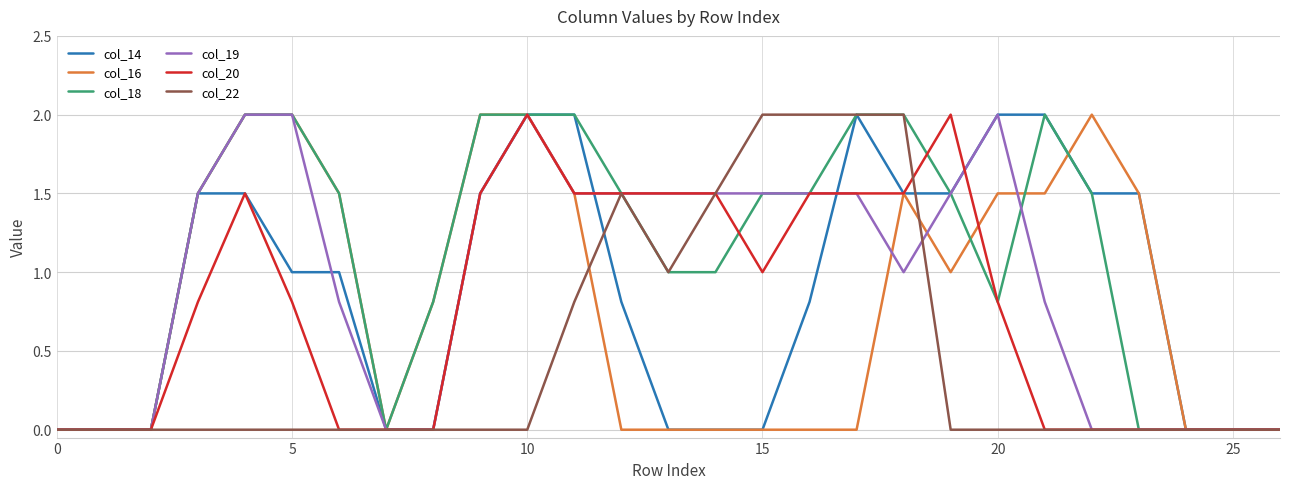

What is the greatest value displayed?

2.0